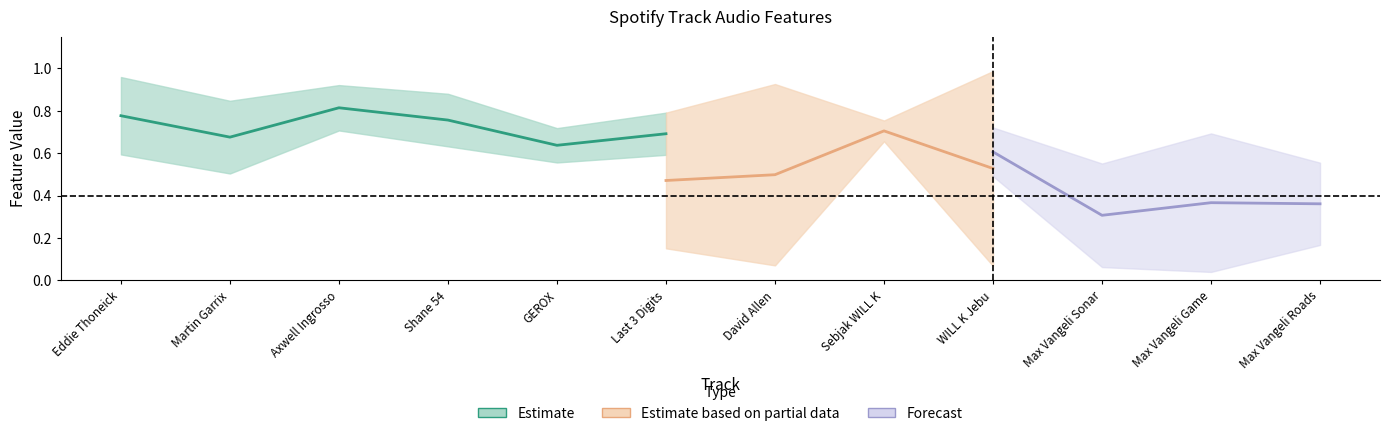

Count the number of categories in the chart.

12